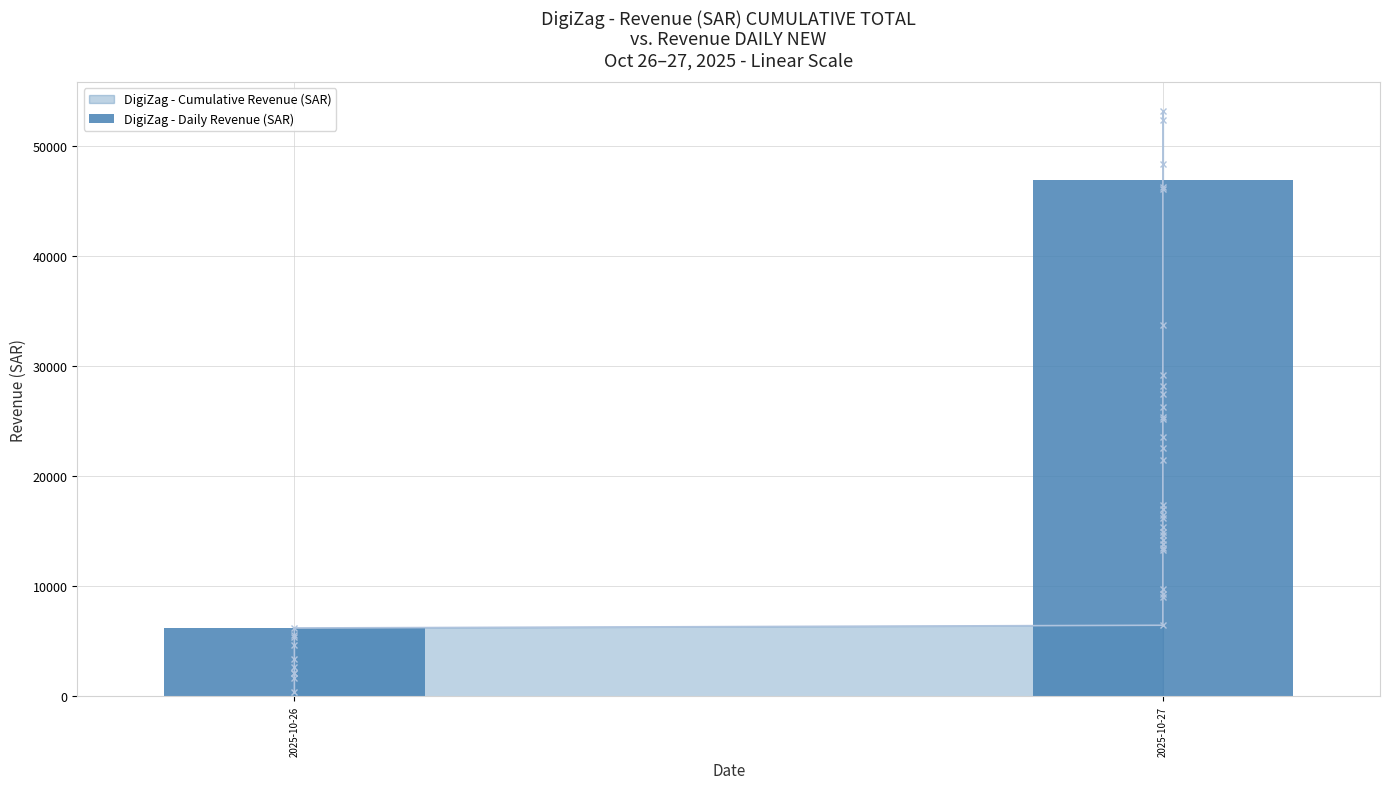

What is the change in value from 2025-10-26 to 2025-10-27?

+40690.9